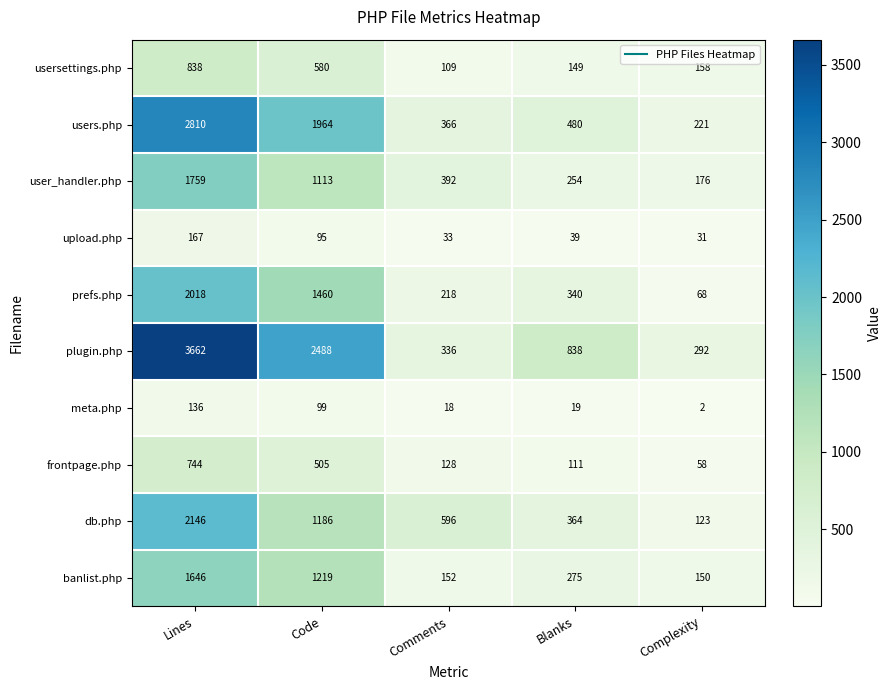

What is the difference between the meta.php values at Blanks and Lines?

117